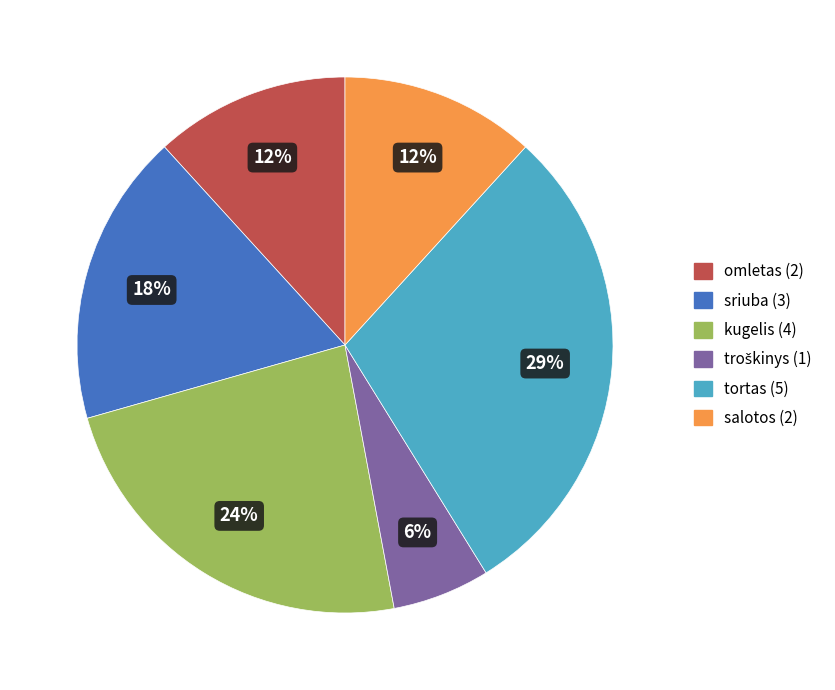

Is the sum of omletas and sriuba greater than half?

No